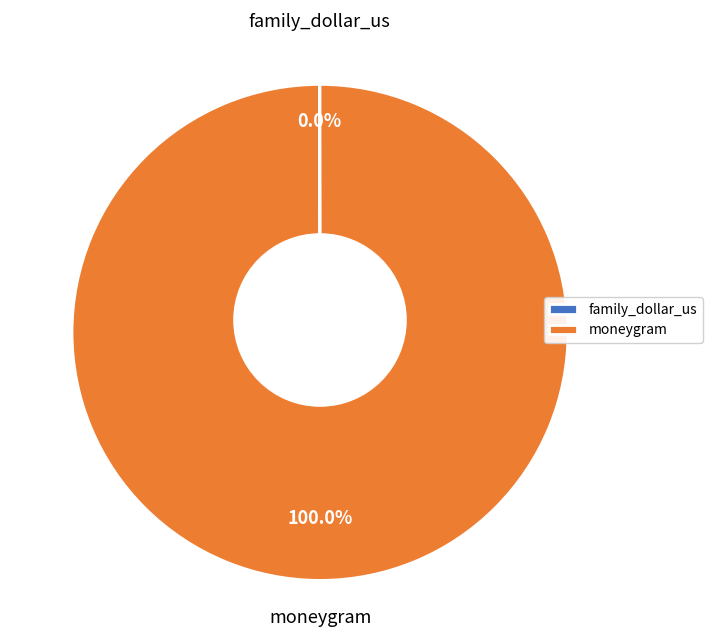

The family_dollar_us slice represents 1% of the pie. True or false?

False